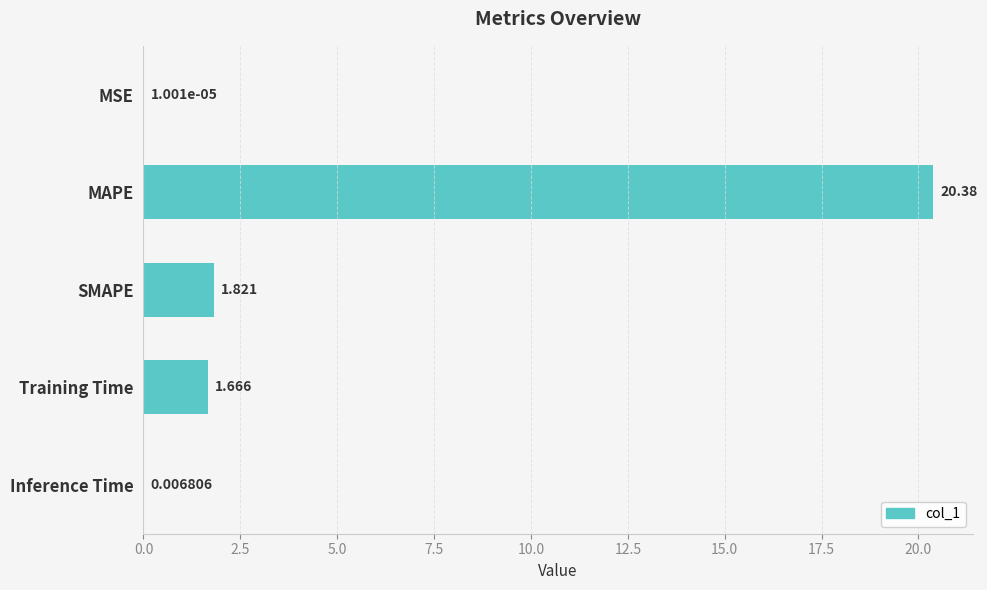

At which label is the value closest to 10?

SMAPE